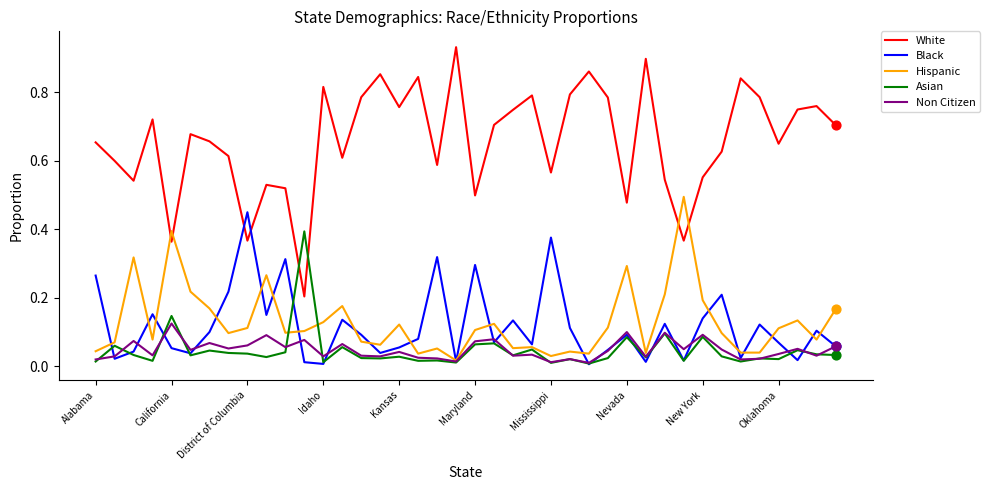

Which series has the largest total across all categories?

White